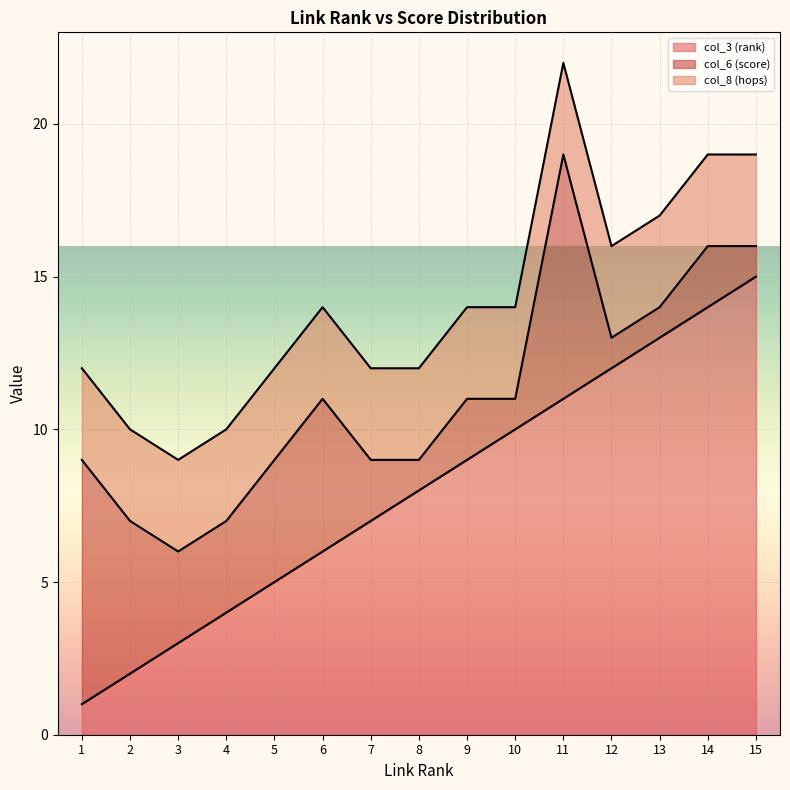

At which category is the sum across all series the highest?

11